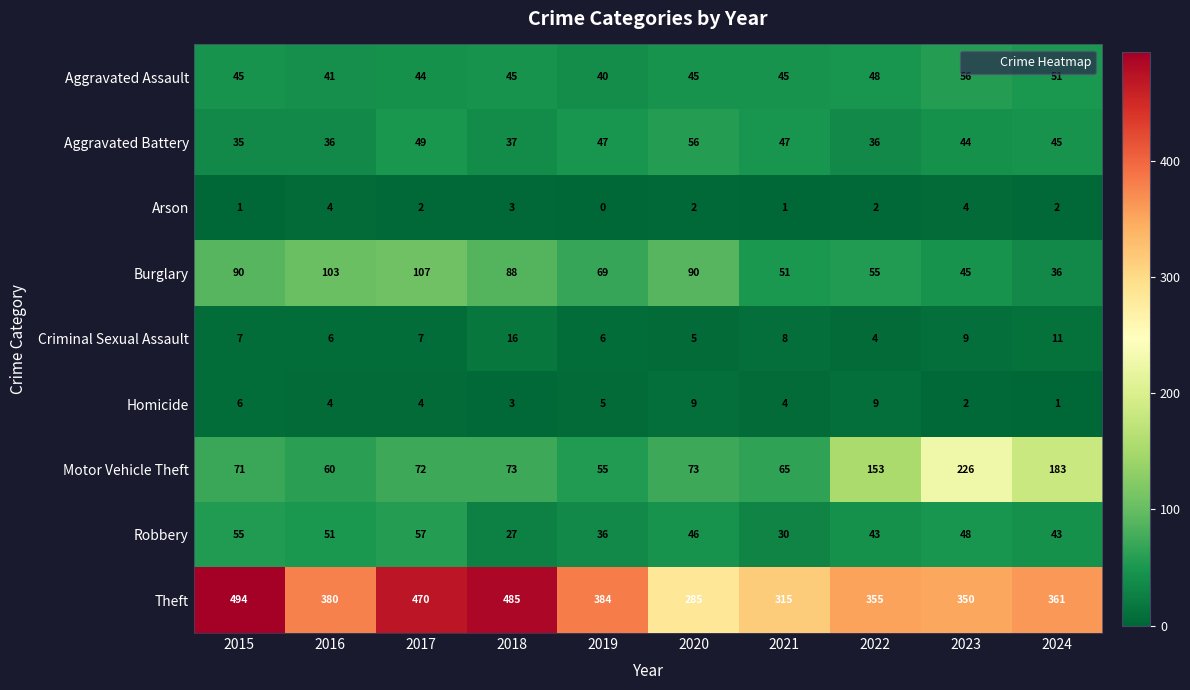

What is the average value of the Criminal Sexual Assault series?

8